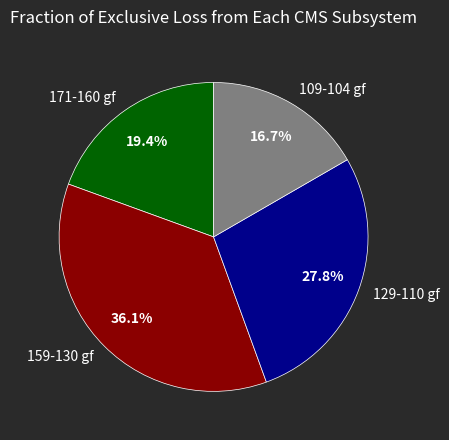

Rank the categories by value from highest to lowest.

159-130 gf, 129-110 gf, 171-160 gf, 109-104 gf